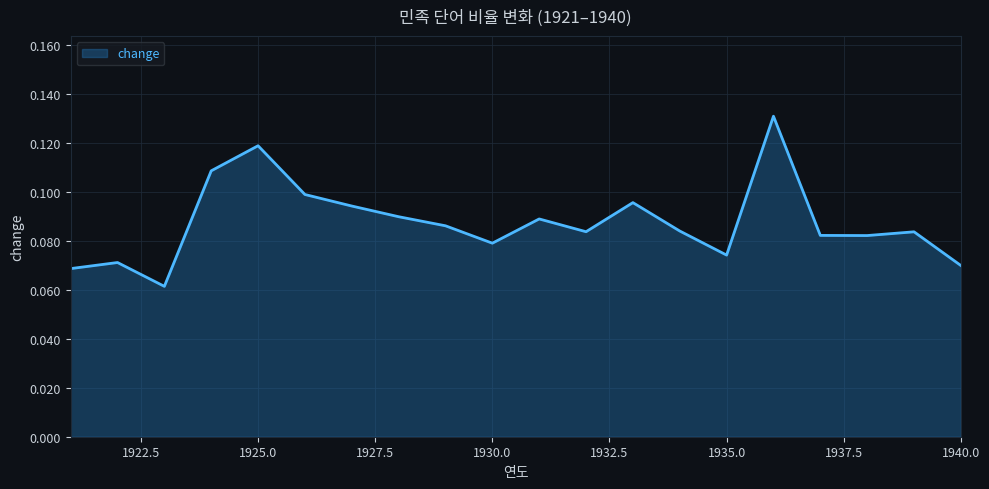

Does the chart have visible grid lines?

Yes